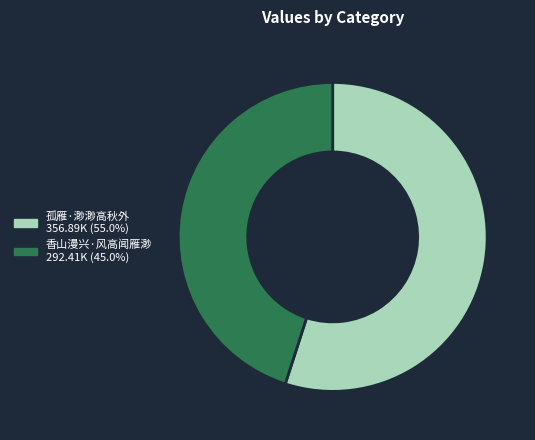

Do 孤雁·渺渺高秋外 and 香山漫兴·风高闻雁渺 together represent more than half of the pie?

Yes